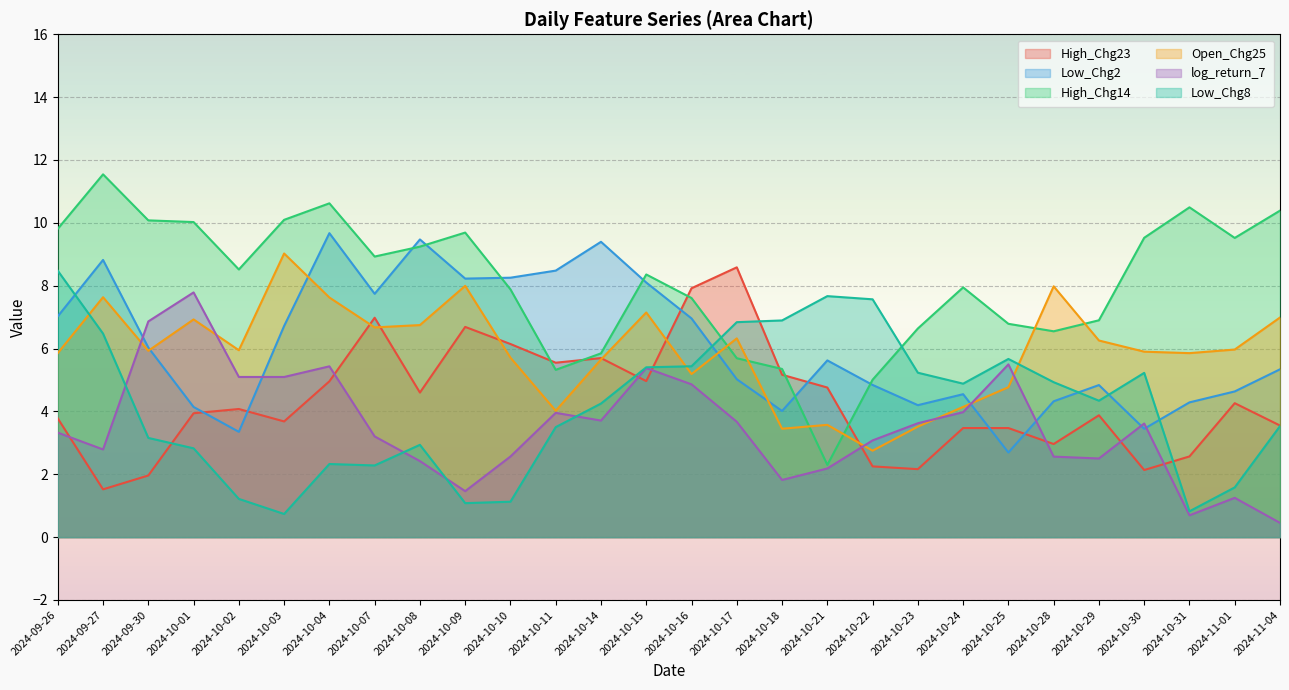

The value of log_return_7 at 2024-11-04 is 0.5. True or false?

True